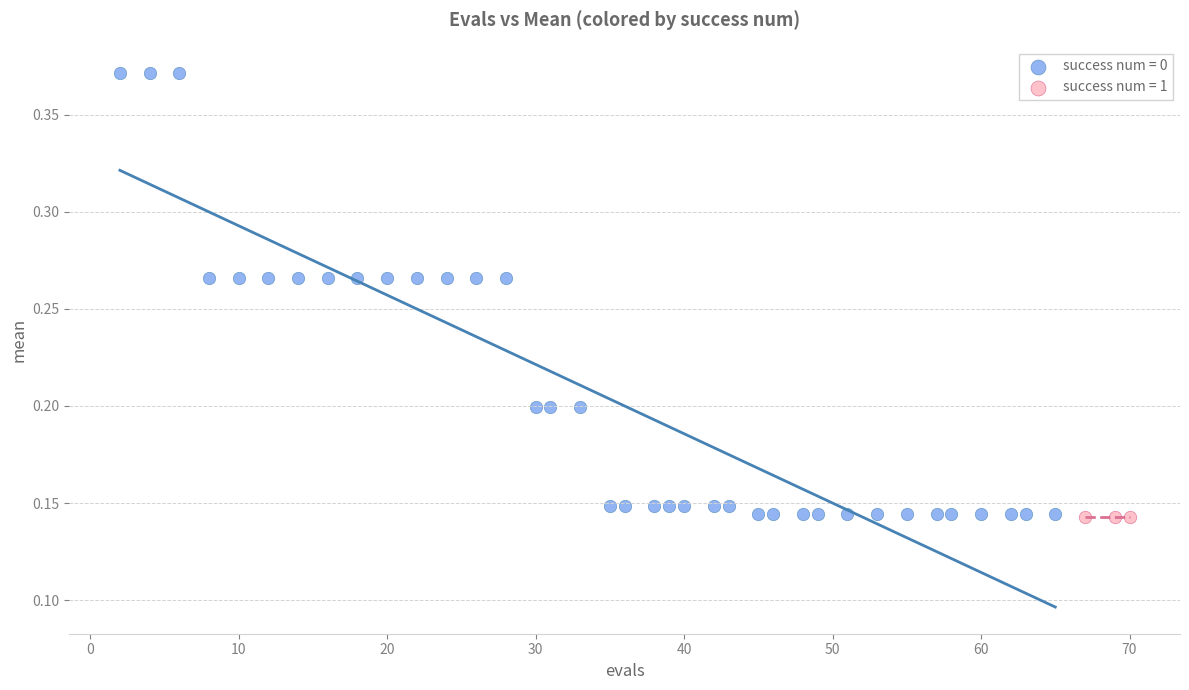

Which series reaches the maximum Y coordinate?

success num = 0